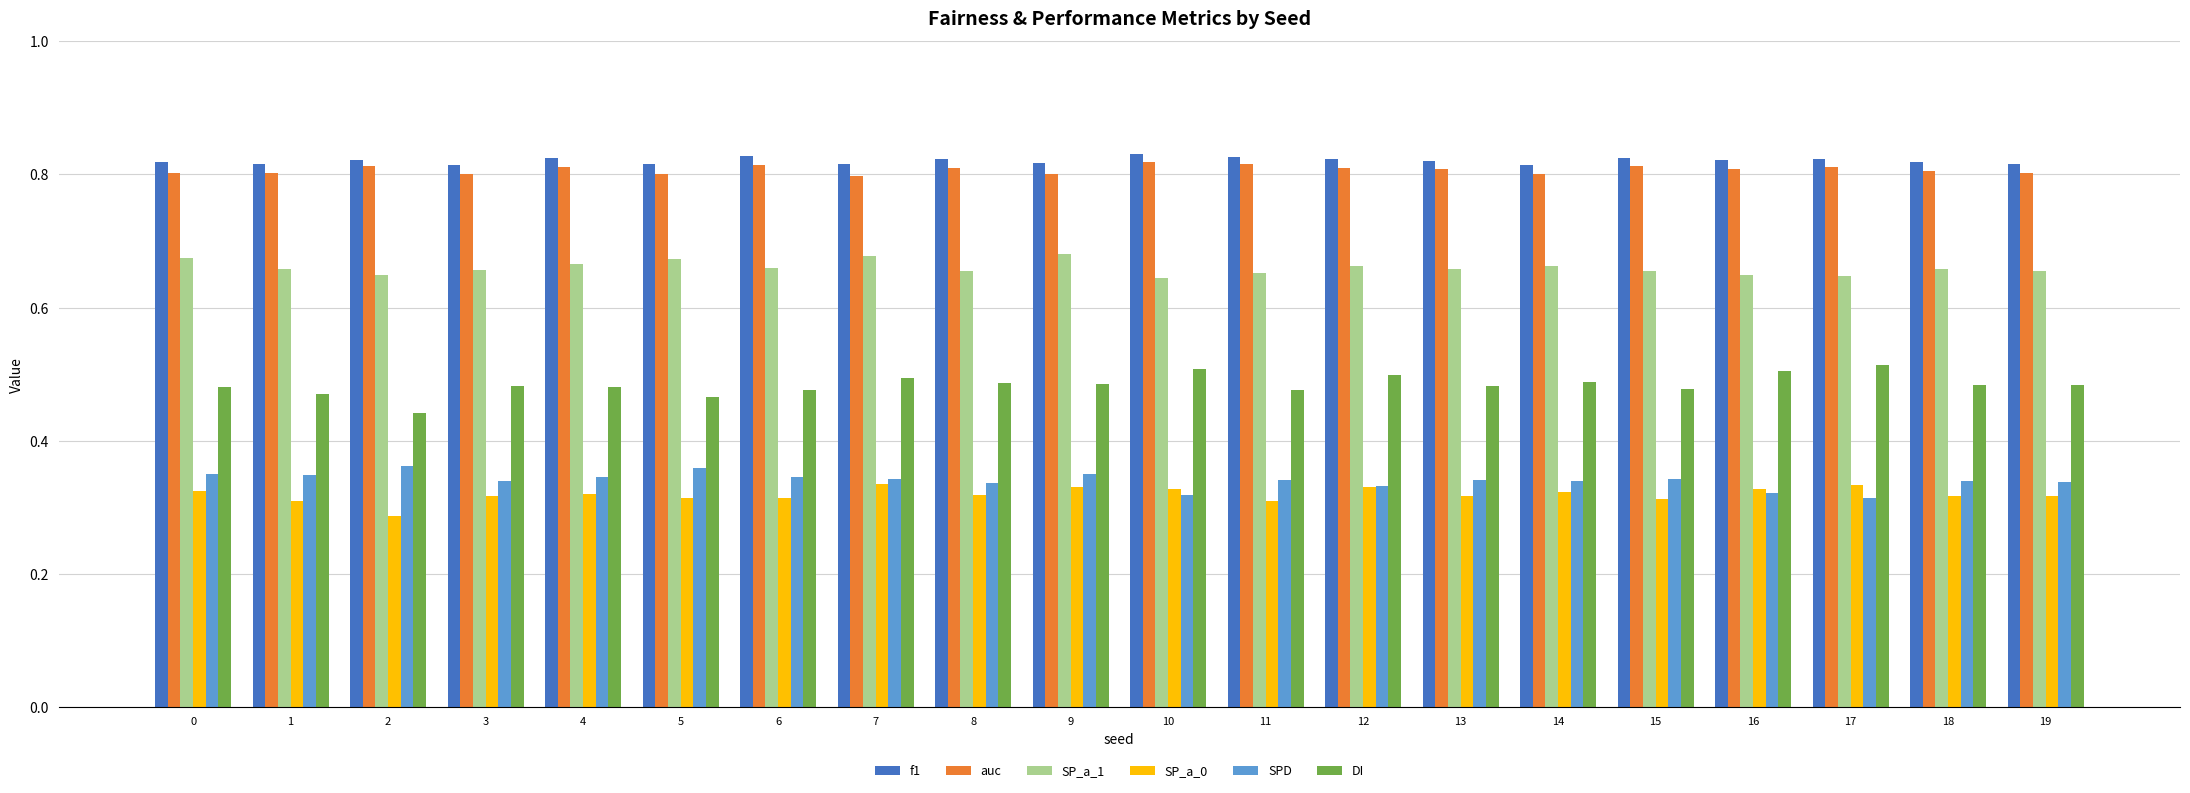

Does the chart contain any negative values?

No